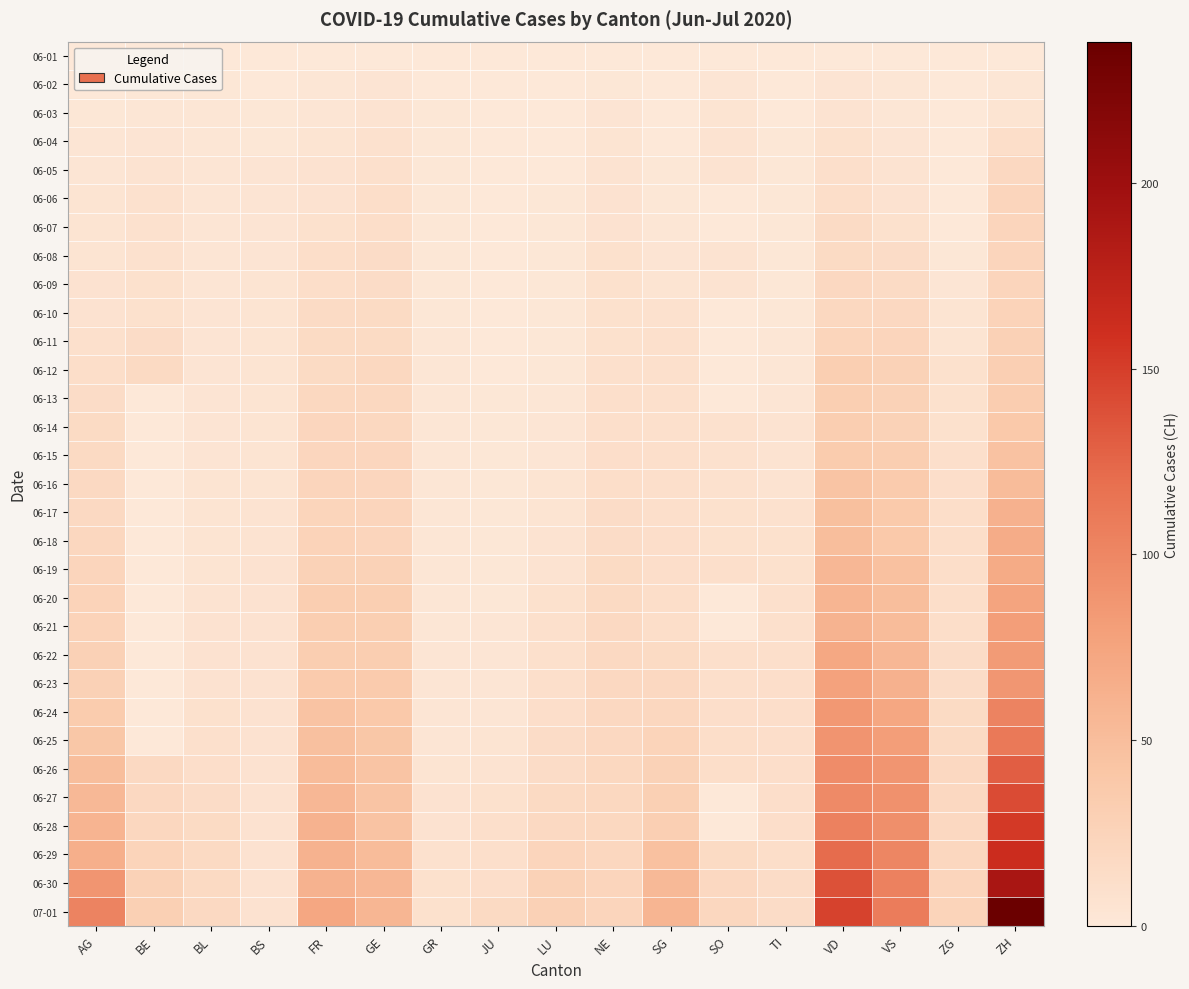

At how many categories does at least one series exceed 156?

1